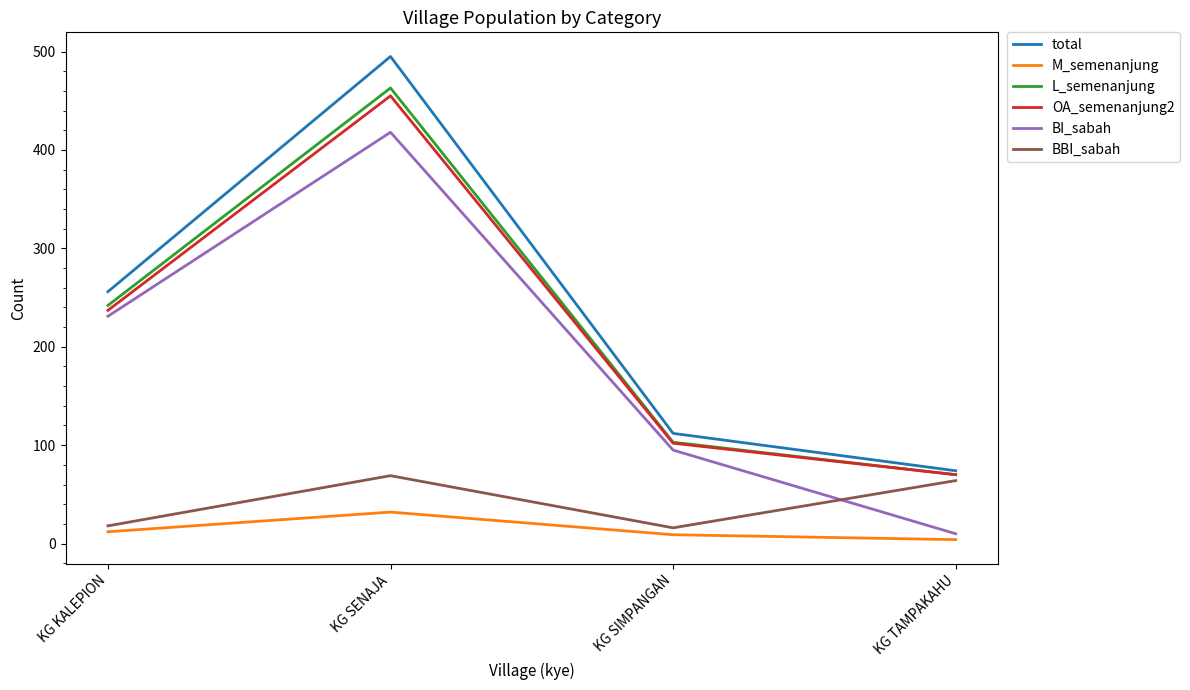

The total series shows 181 at KG SENAJA. True or false?

False